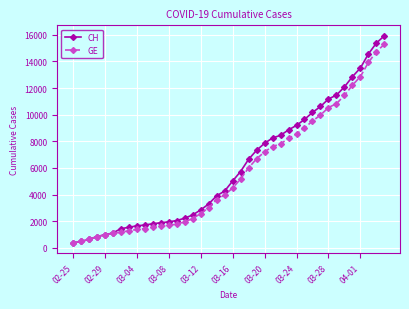

Which series has the widest spread of values?

CH